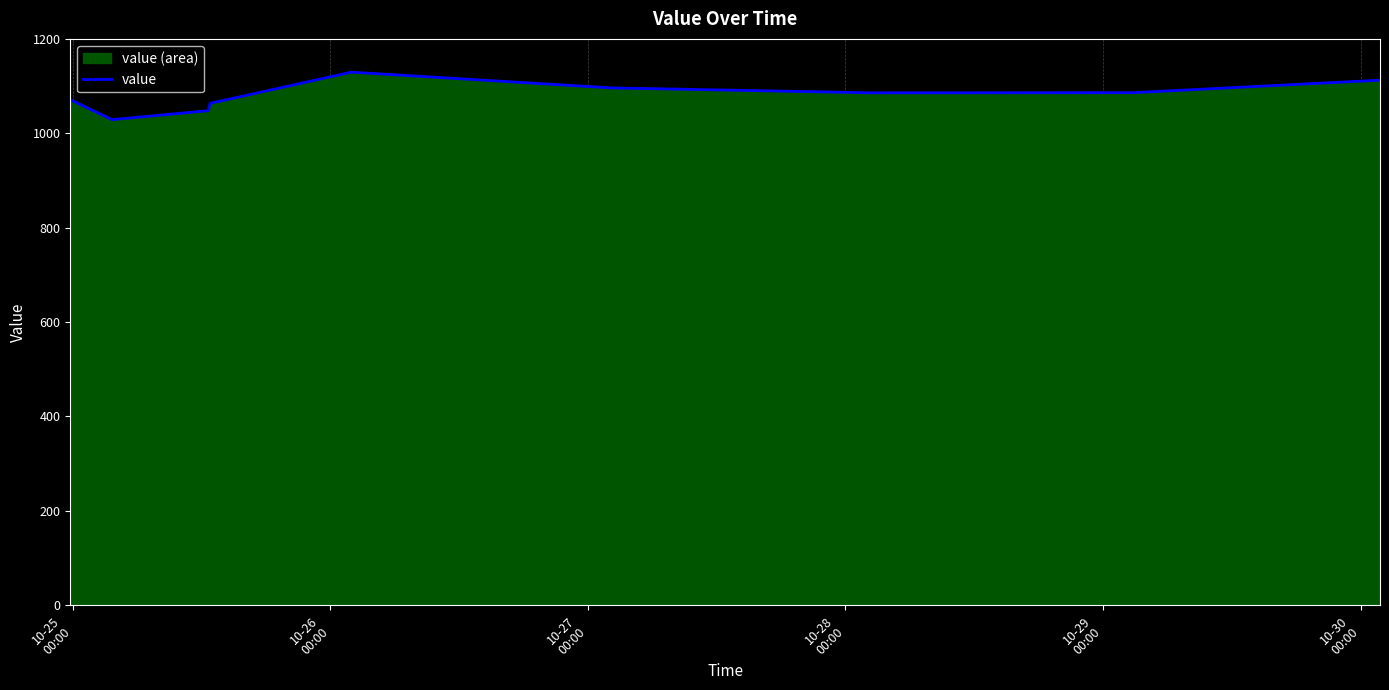

Does the chart have visible grid lines?

Yes